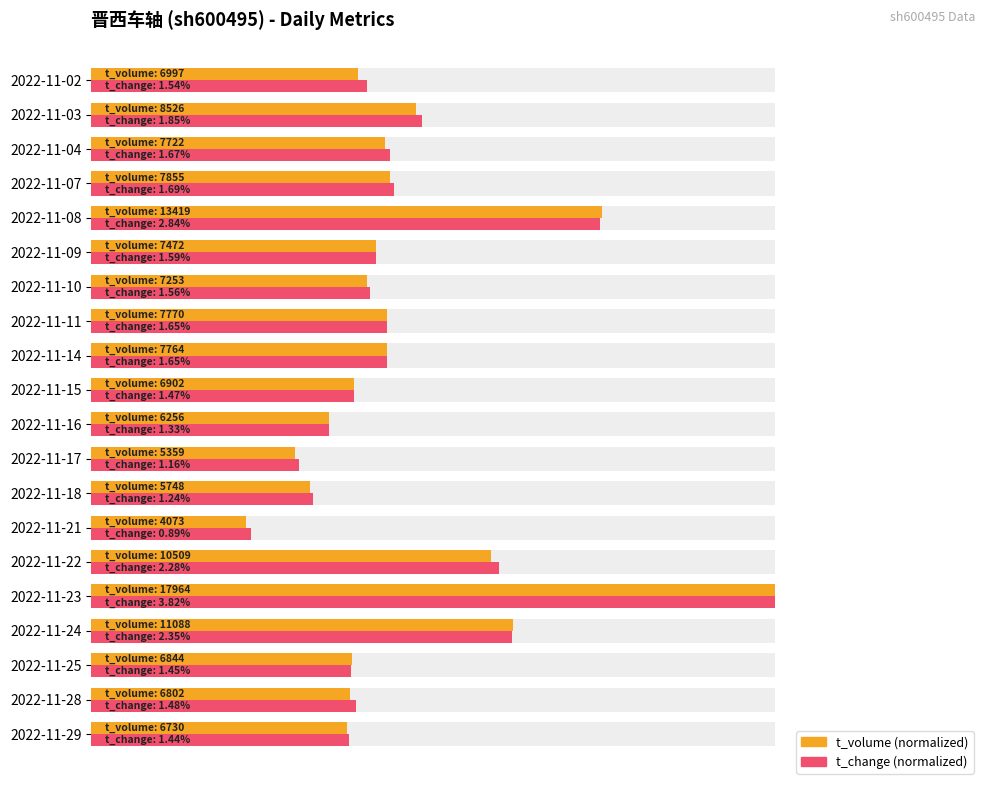

Does the chart contain stacked bars?

No